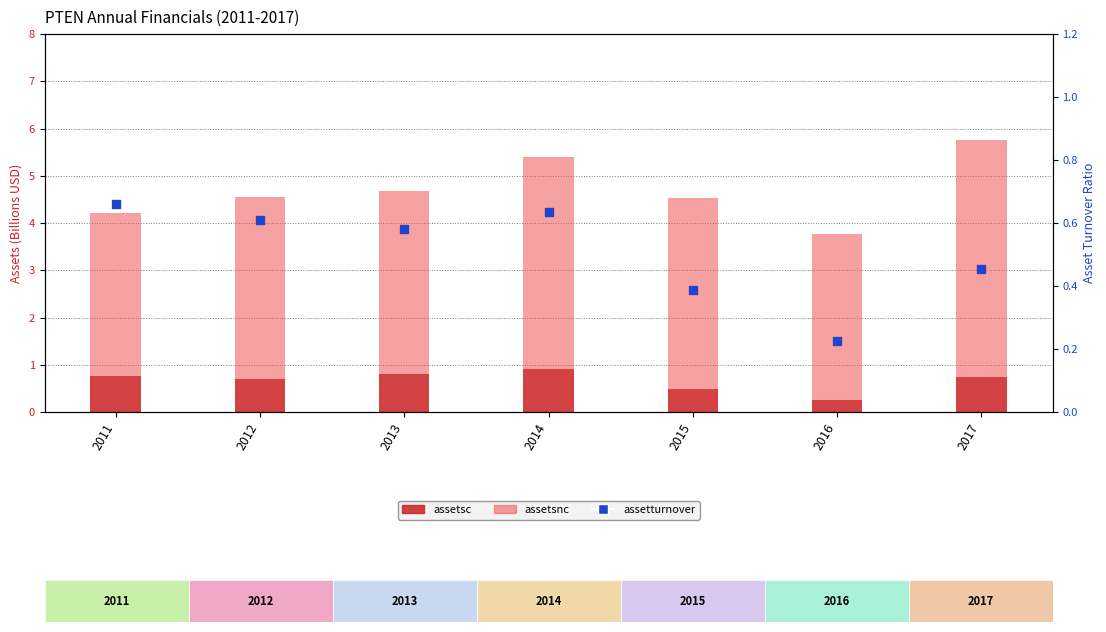

Which series has the largest total across all categories?

assetsnc